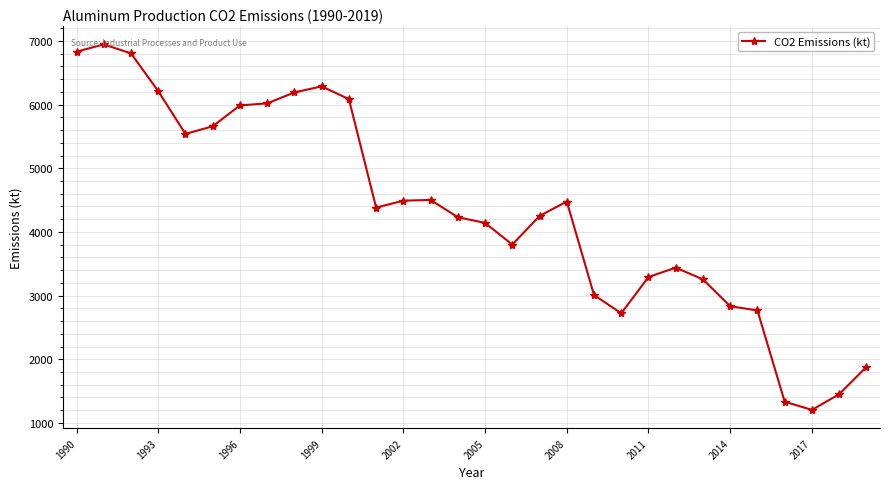

True or false: the data has more than 1 interior local peaks.

True